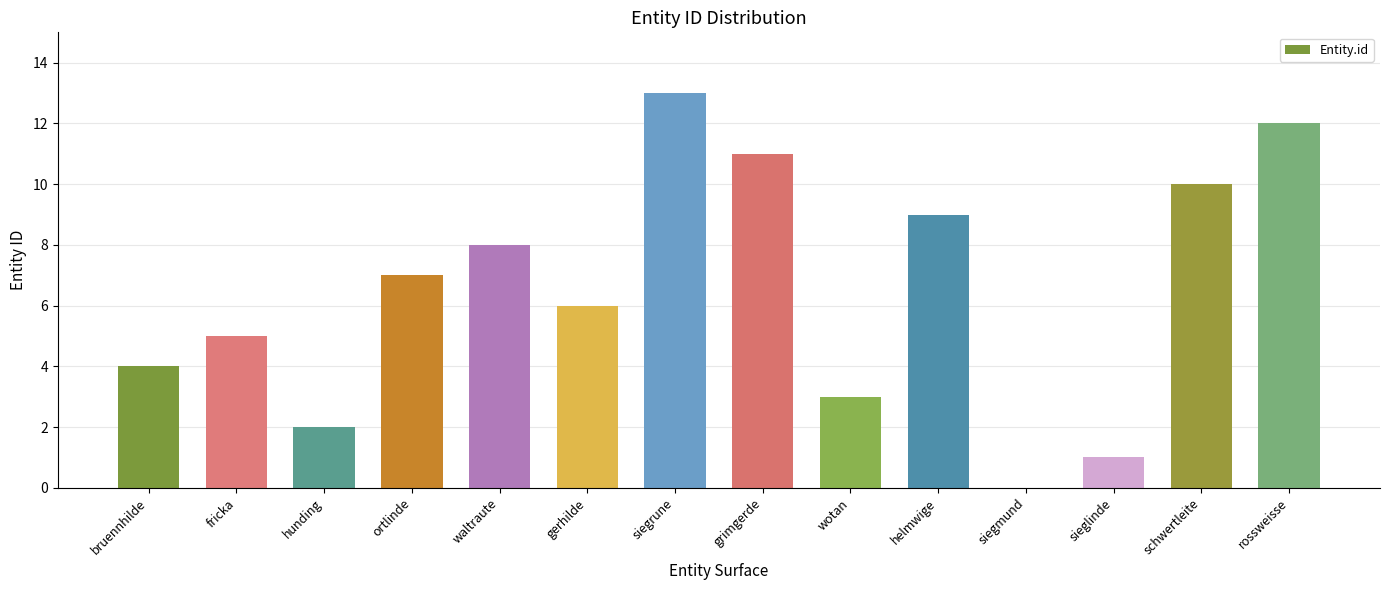

Count the number of data series in this chart.

1